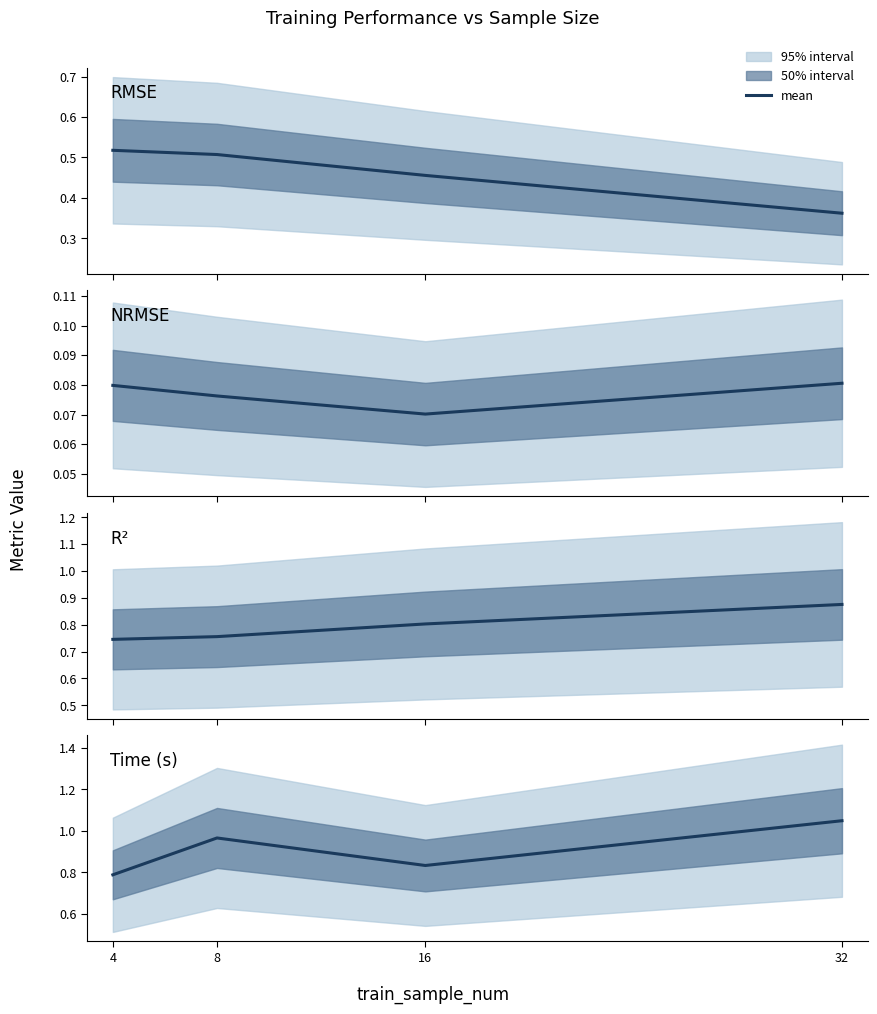

What is the value of the rmse point at the 2nd from the left?

0.5